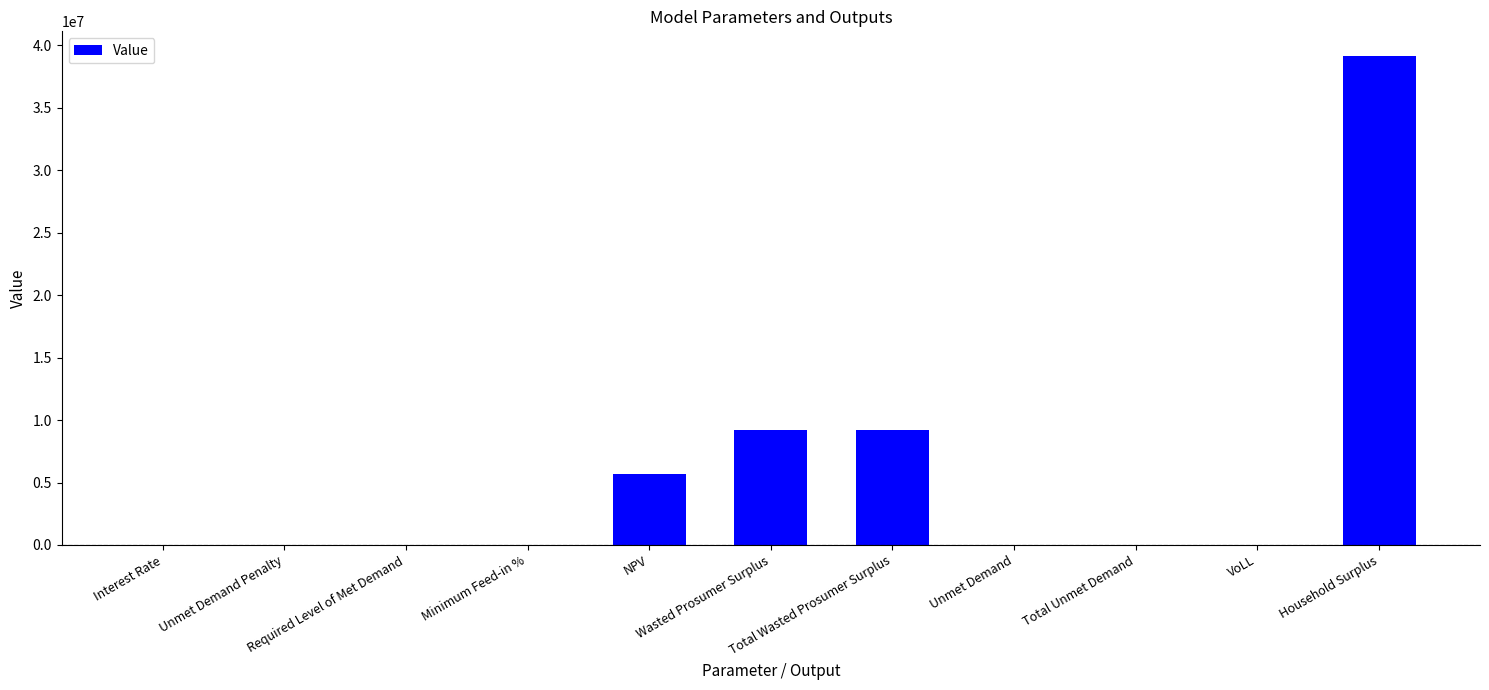

What is the sum of all values?

63266289.3